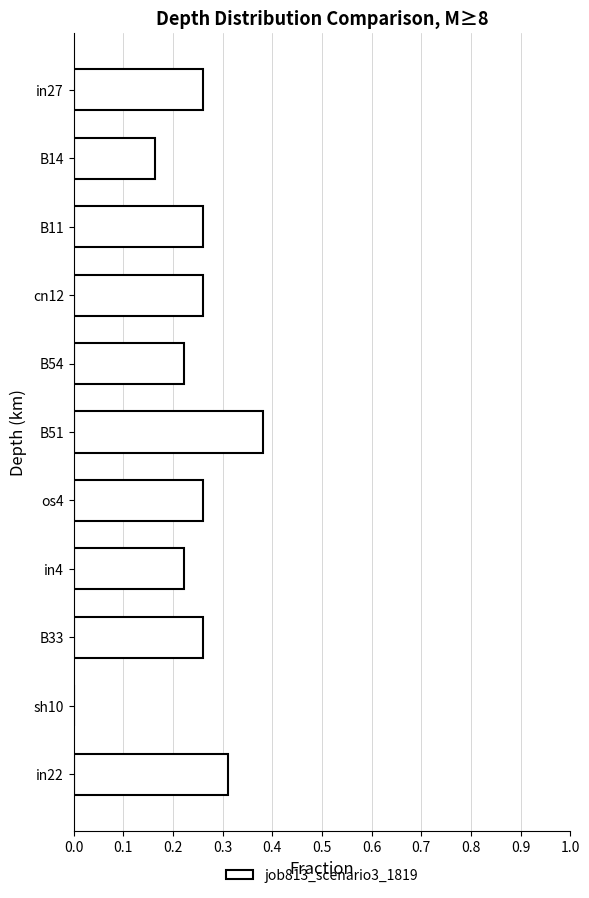

The value at sh10 is 0.0. True or false?

True